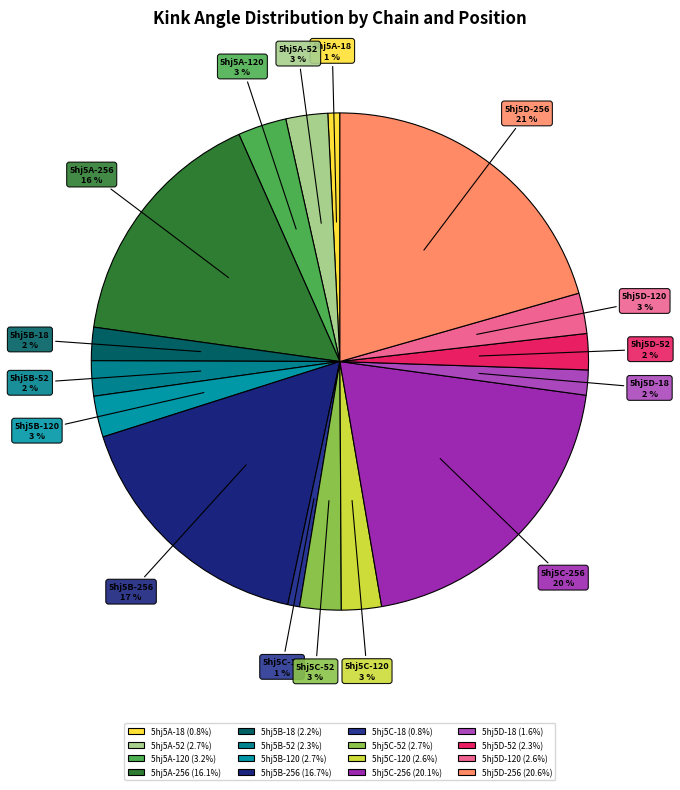

To the nearest percent, what is the average slice percentage?

6%